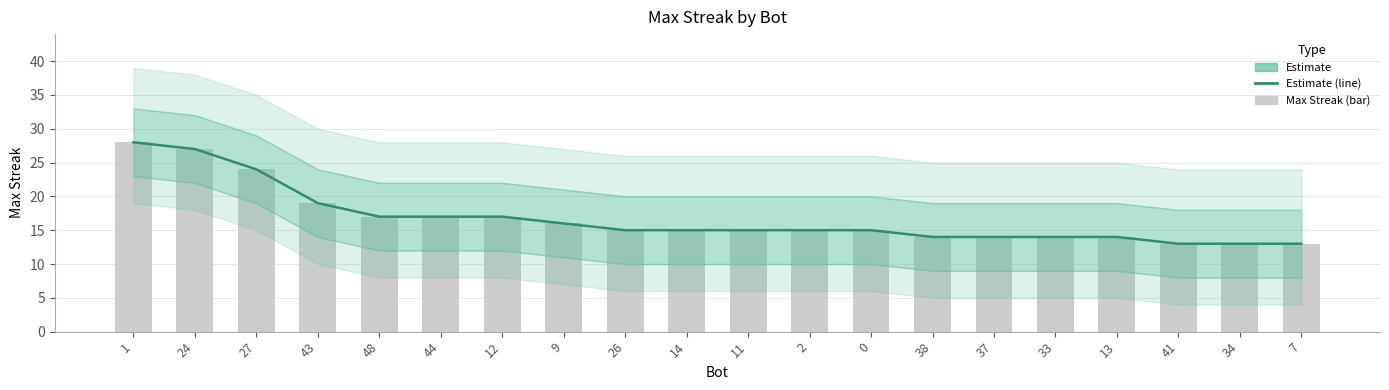

Approximately how many times larger is the value at 43 compared to 0?

1.3